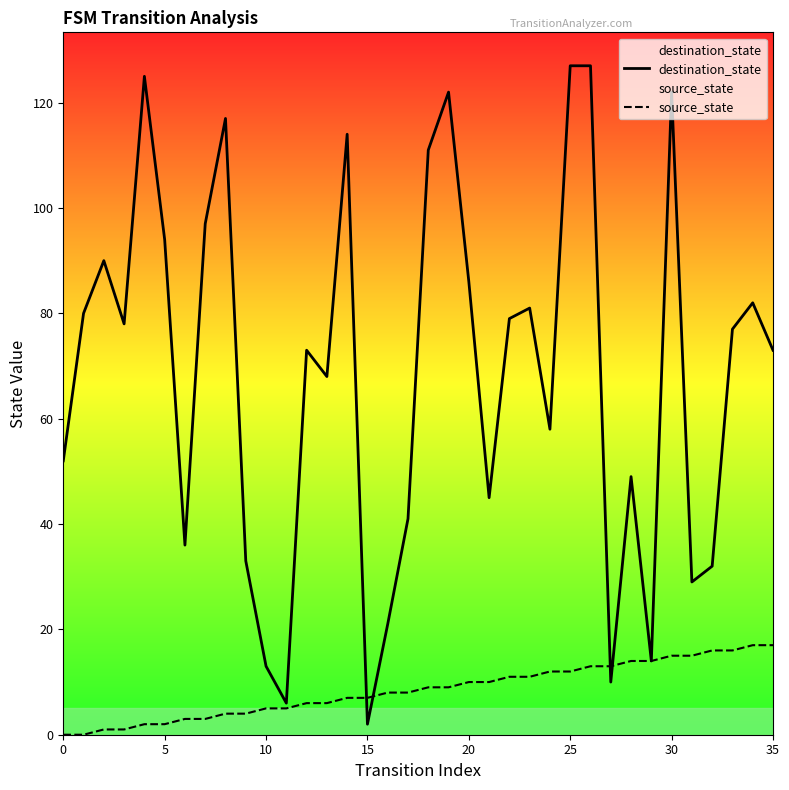

What are all the series names shown in the legend?

destination_state, source_state